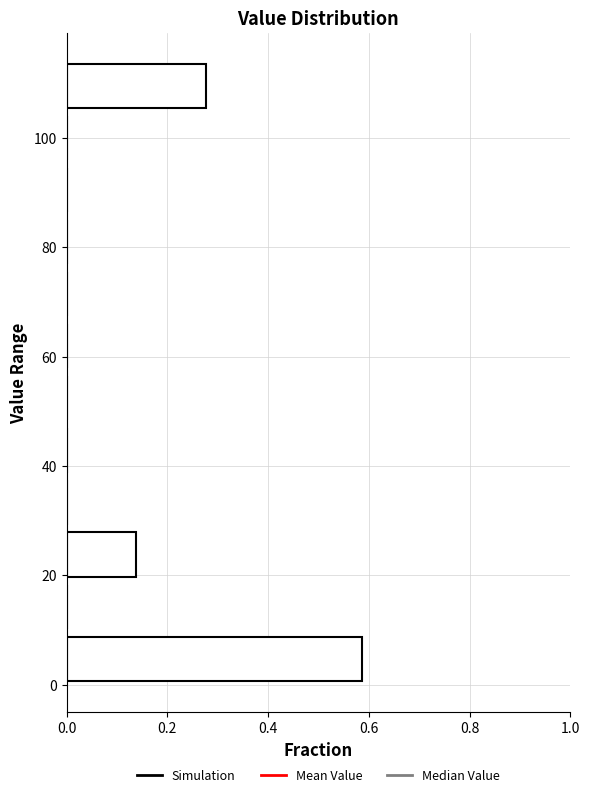

Reading bottom to top, list every bar in this chart as the range it spans on the y-axis followed by its length. Neither the bar edges nor the lengths are printed on the chart, so give them approximately, as read against the axes.

0 to 10: 0.58
10 to 20: 0
20 to 28: 0.14
28 to 38: 0
38 to 48: 0
48 to 58: 0
58 to 66: 0
66 to 76: 0
76 to 86: 0
86 to 96: 0
96 to 104: 0
104 to 114: 0.28